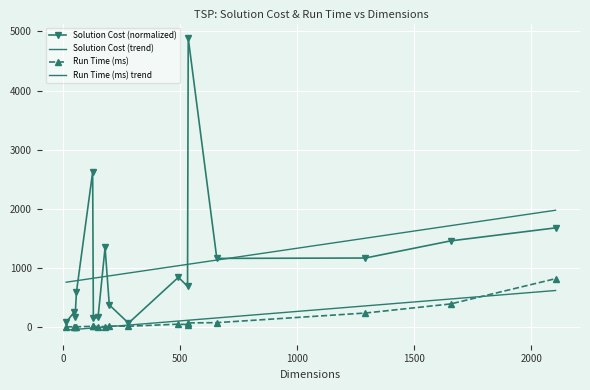

Which series has the largest range (max minus min)?

Solution Cost (normalized)